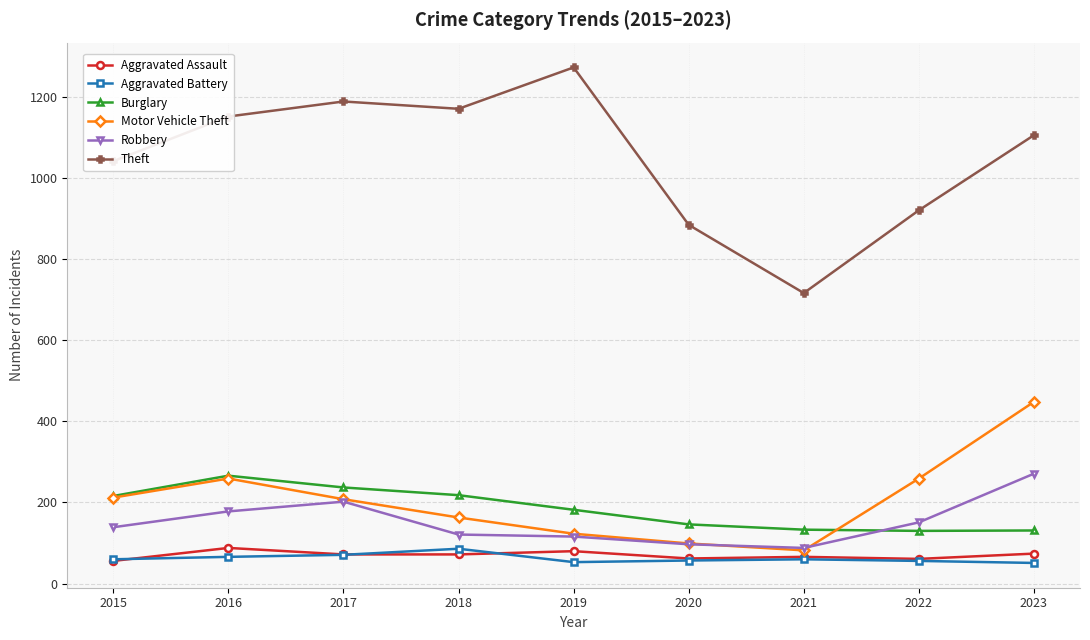

Which series has the largest total across all categories?

Theft